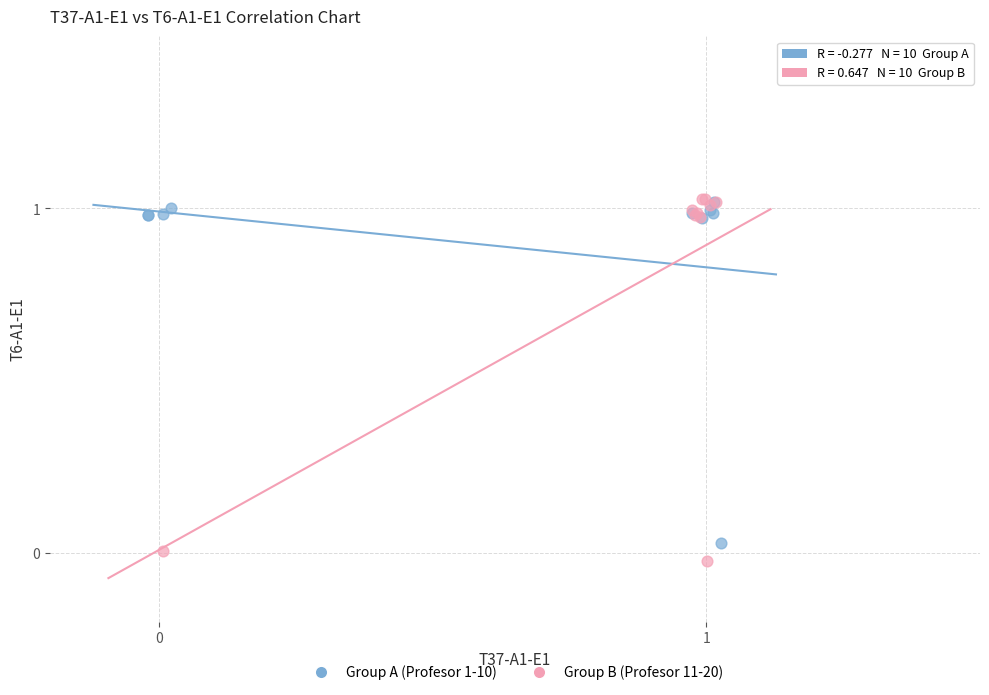

Which series has the widest spread of Y values?

Group B (Profesor 11-20)